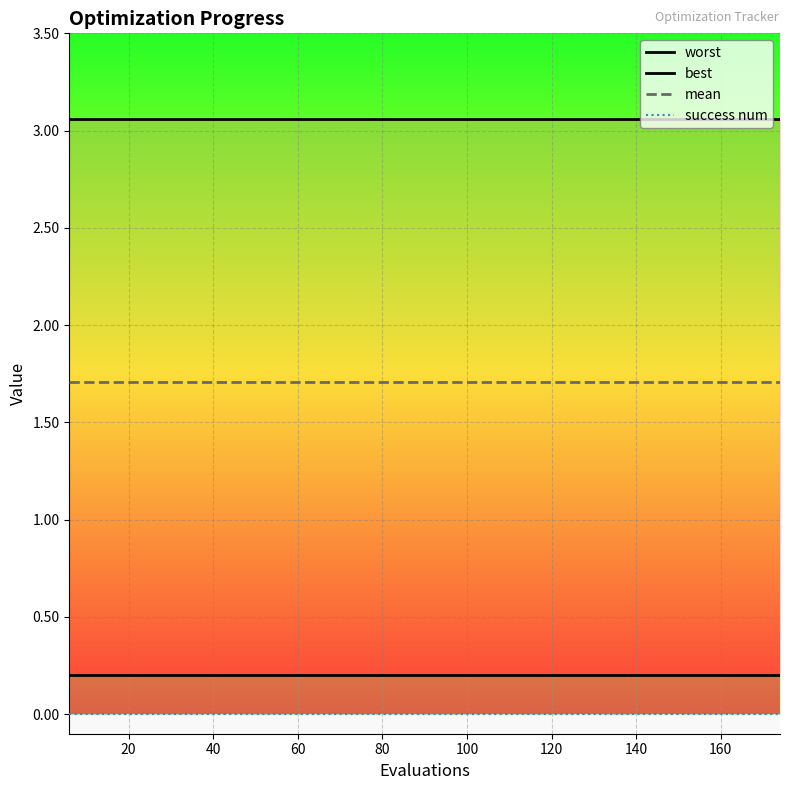

Count the number of data series in this chart.

4